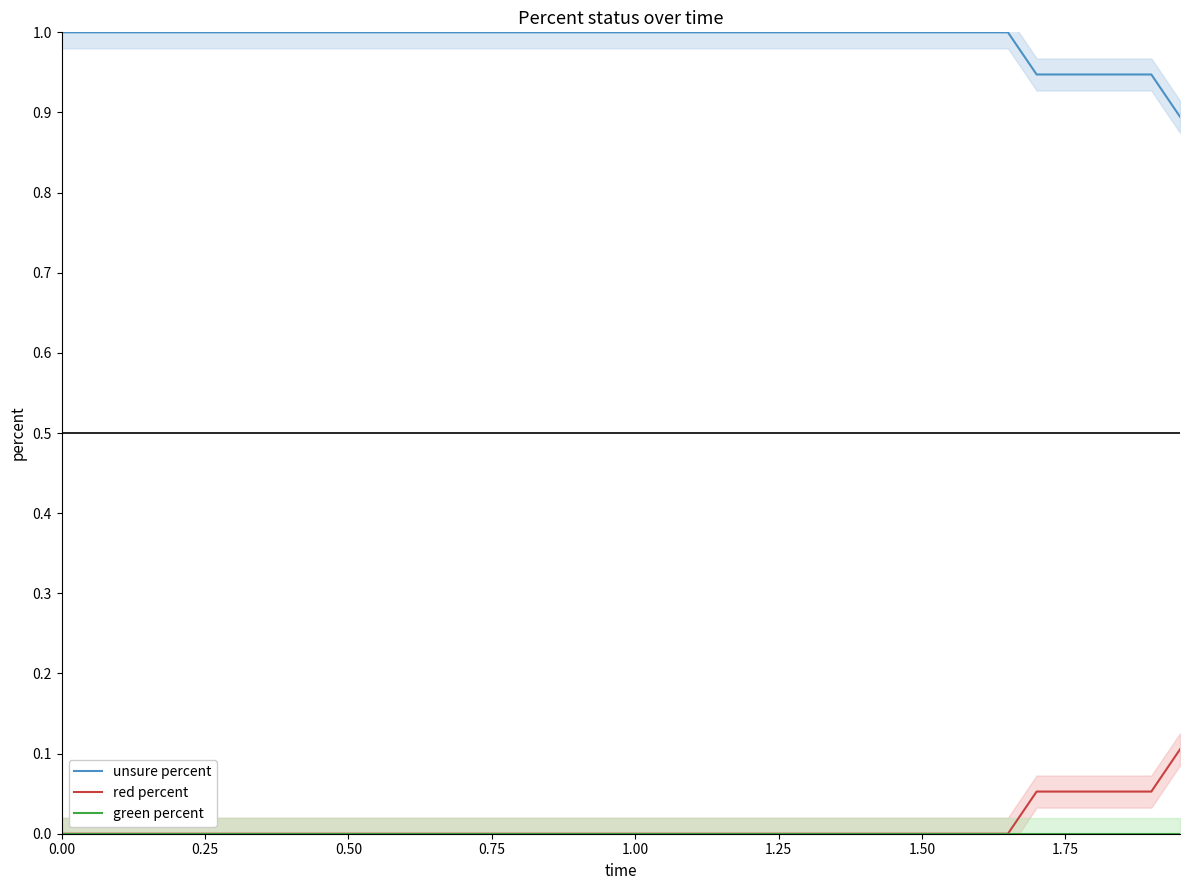

List the series in order of their peak value, highest first.

unsure percent, red percent, green percent